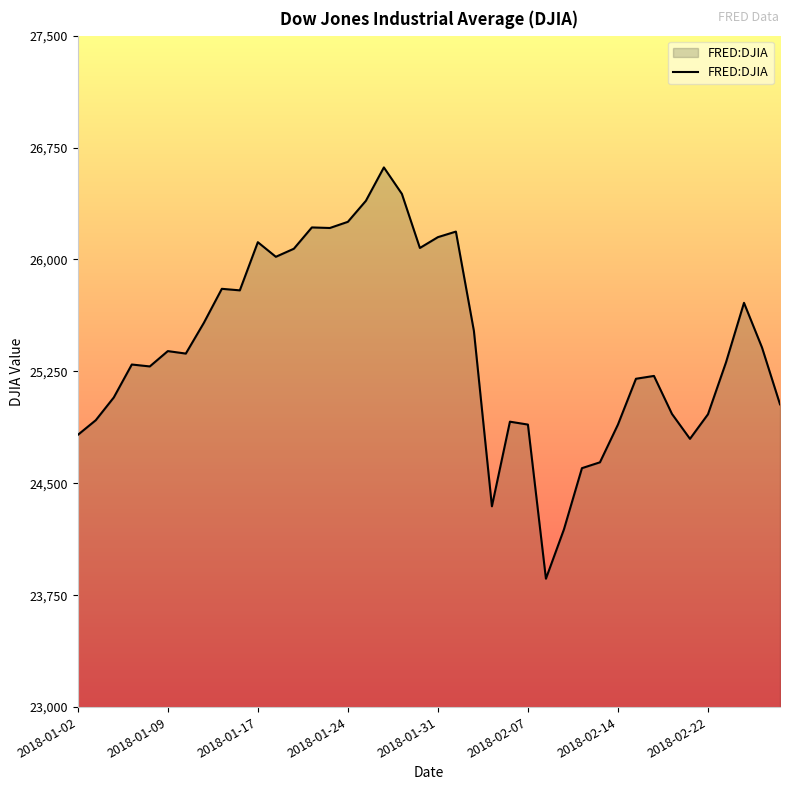

What is the maximum value shown in the chart?

26616.7